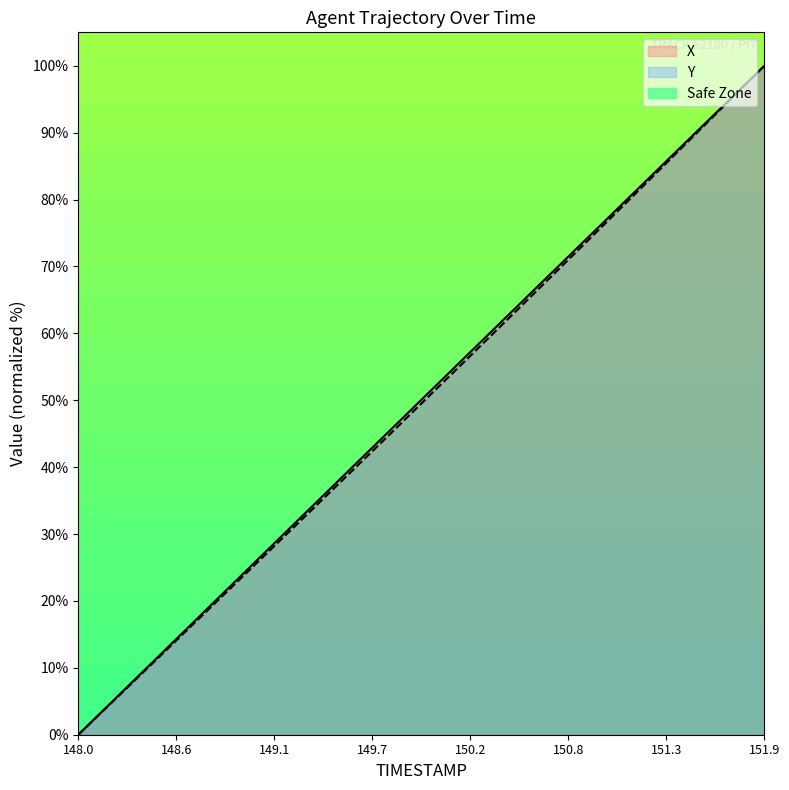

How many values in X are above zero?

39